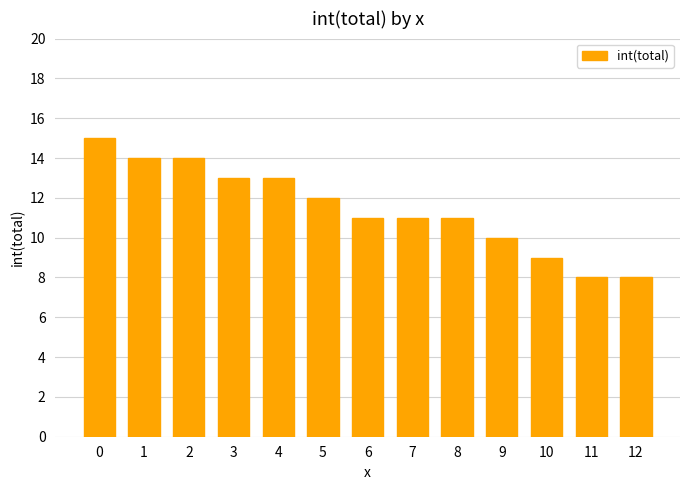

Reading right to left, transcribe all the data shown in this chart.

8	8	9	10	11	11	11	12	13	13	14	14	15